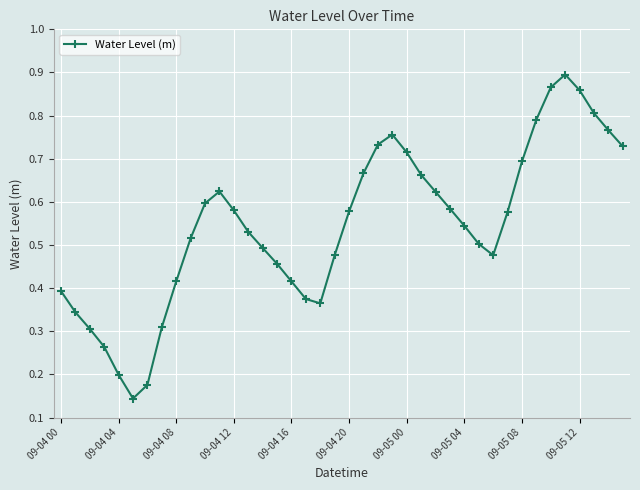

Count the number of categories in the chart.

40